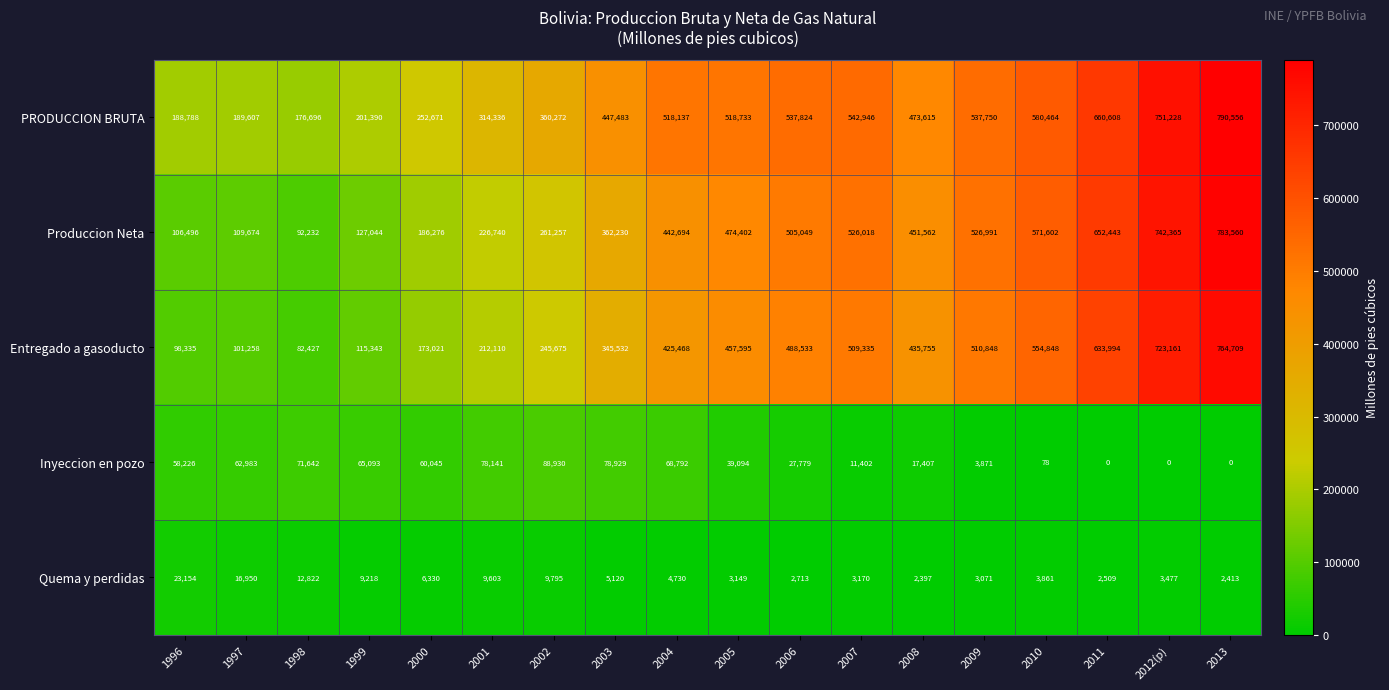

How many data points does each series have?

18